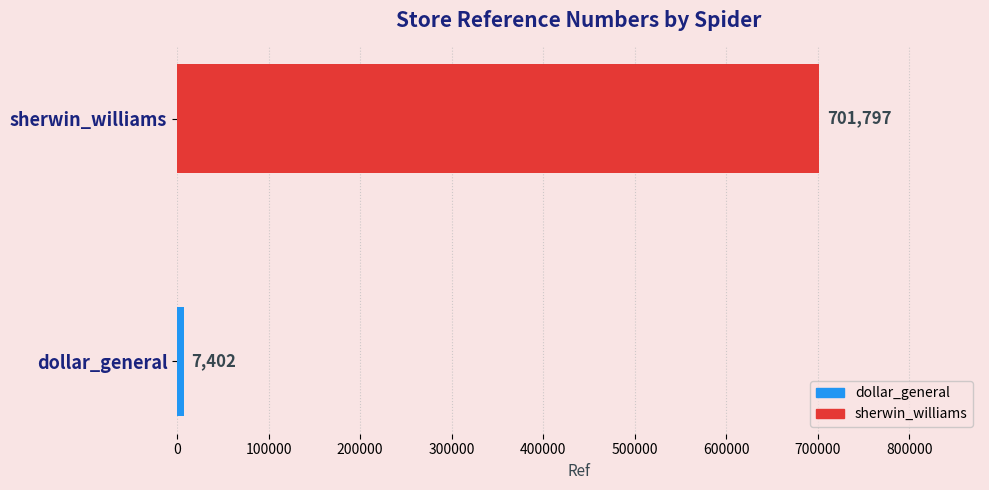

Is it true that the value at sherwin_williams is 701797?

True